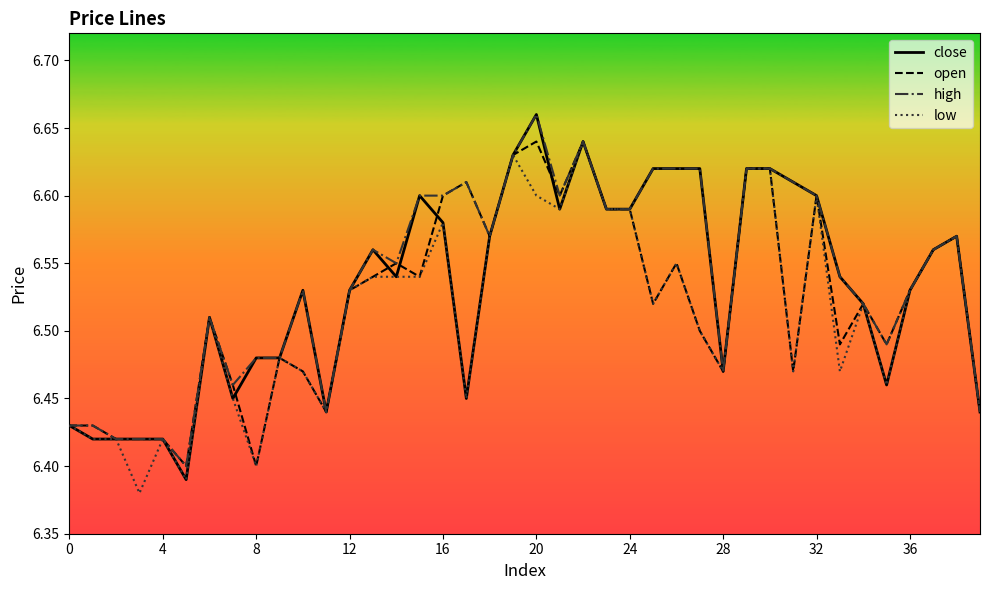

What is the smallest value displayed?

6.4